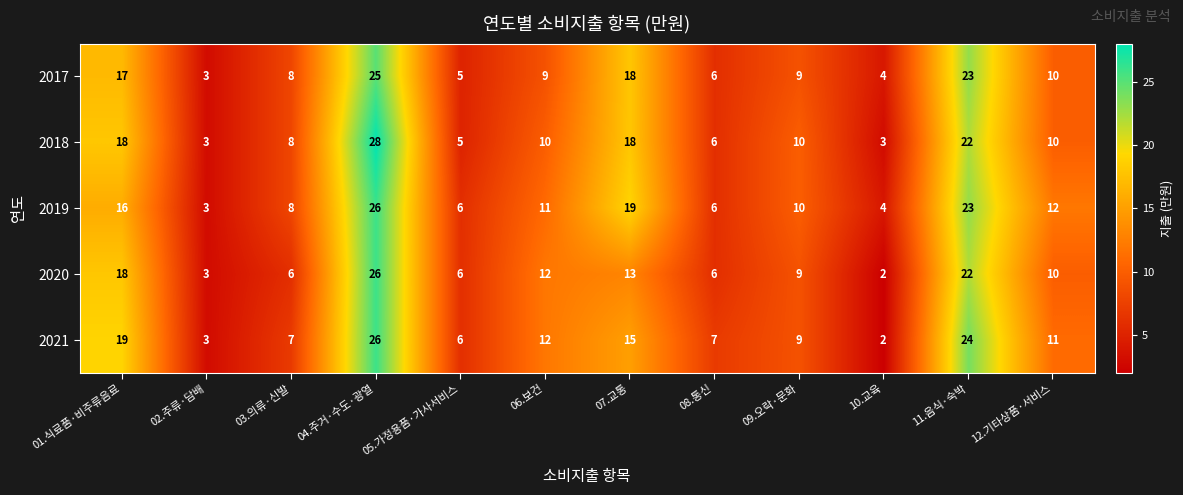

What is the total value across all series at 01.식료품·비주류음료?

88